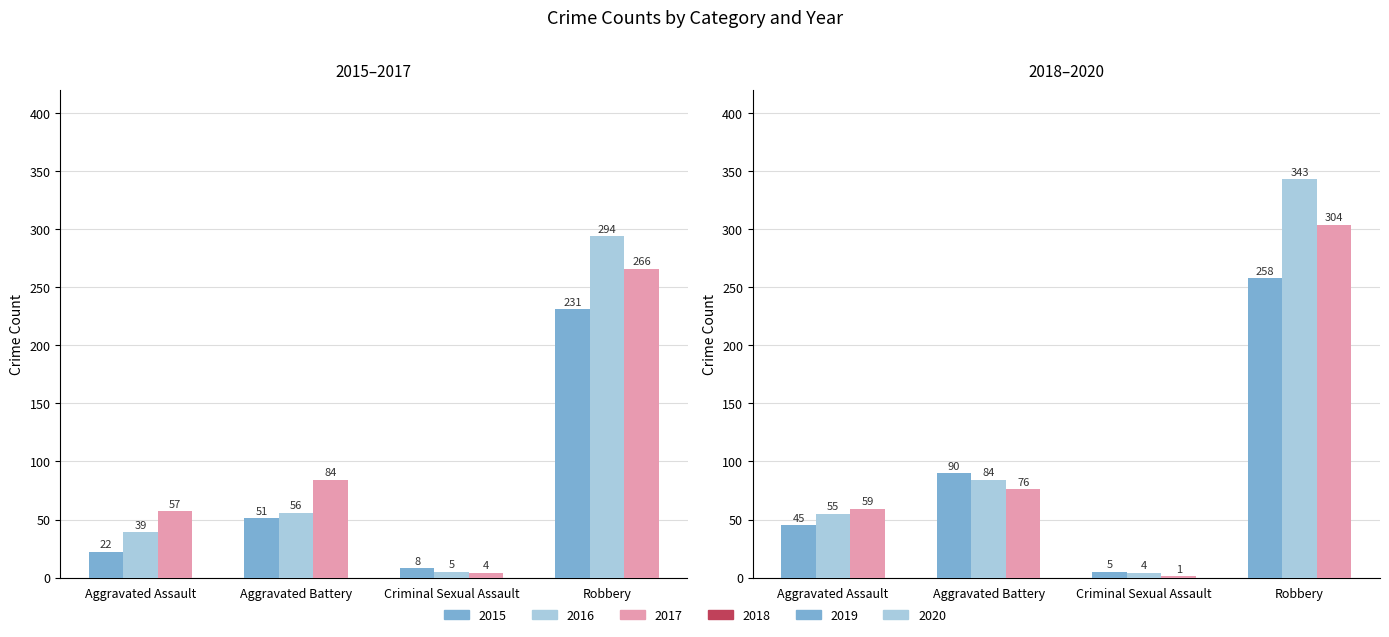

What is the maximum value shown in the chart?

343